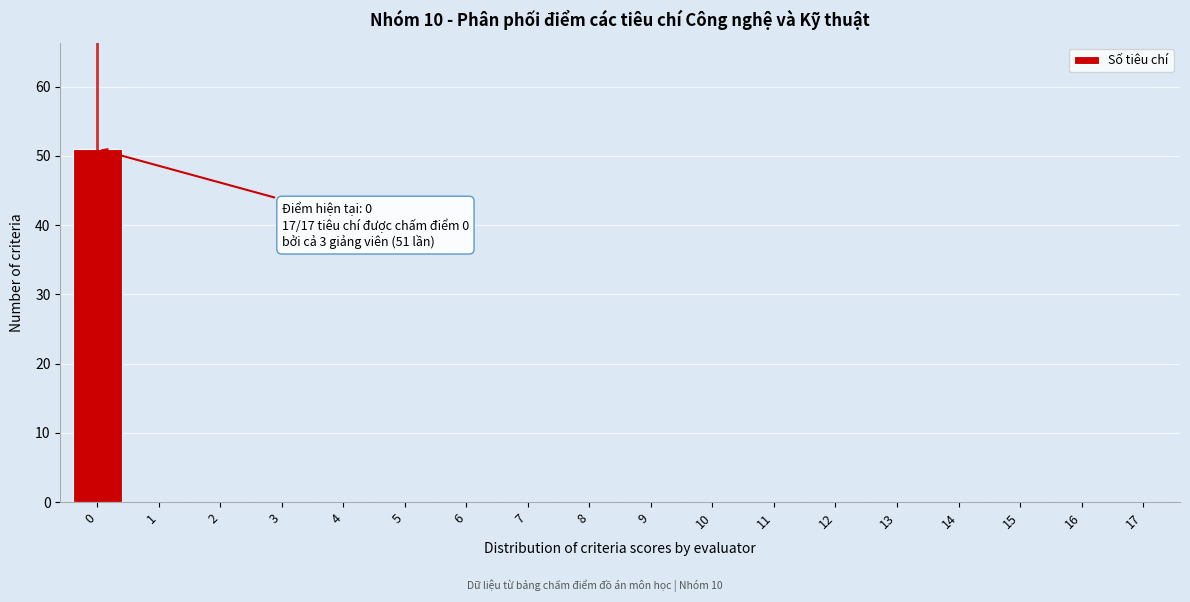

Reading left to right, transcribe all the data shown in this chart.

0=51	1=0	2=0	3=0	4=0	5=0	6=0	7=0	8=0	9=0	10=0	11=0	12=0	13=0	14=0	15=0	16=0	17=0